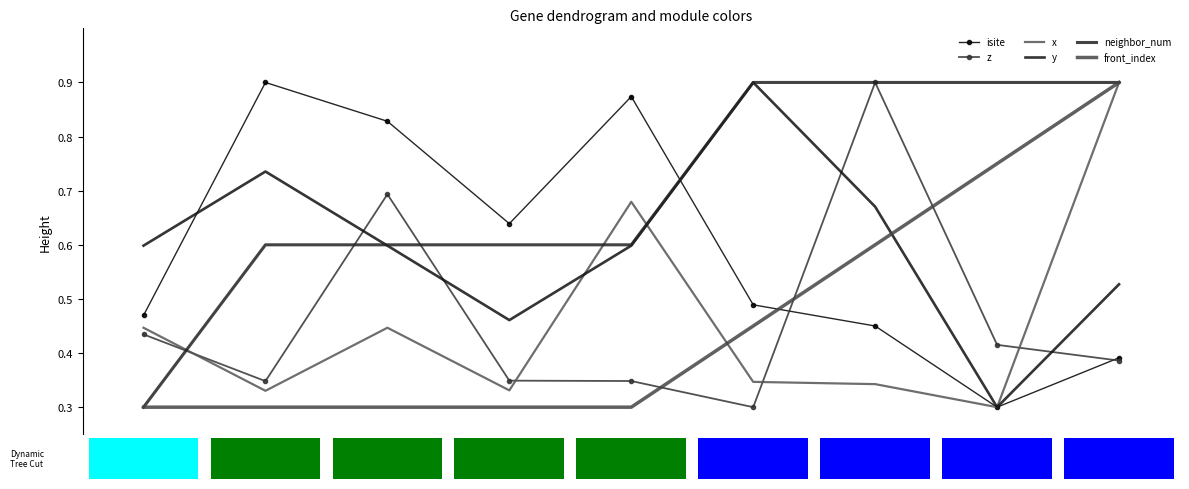

Reading right to left, extract all data points from this chart.

isite: 8=0.4	7=0.3	6=0.4	5=0.5	4=0.9	3=0.6	2=0.8	1=0.9	0=0.5
z: 8=0.4	7=0.4	6=0.9	5=0.3	4=0.3	3=0.3	2=0.7	1=0.3	0=0.4
x: 8=0.9	7=0.3	6=0.3	5=0.3	4=0.7	3=0.3	2=0.4	1=0.3	0=0.4
y: 8=0.5	7=0.3	6=0.7	5=0.9	4=0.6	3=0.5	2=0.6	1=0.7	0=0.6
neighbor_num: 8=0.9	7=0.9	6=0.9	5=0.9	4=0.6	3=0.6	2=0.6	1=0.6	0=0.3
front_index: 8=0.9	7=0.8	6=0.6	5=0.4	4=0.3	3=0.3	2=0.3	1=0.3	0=0.3